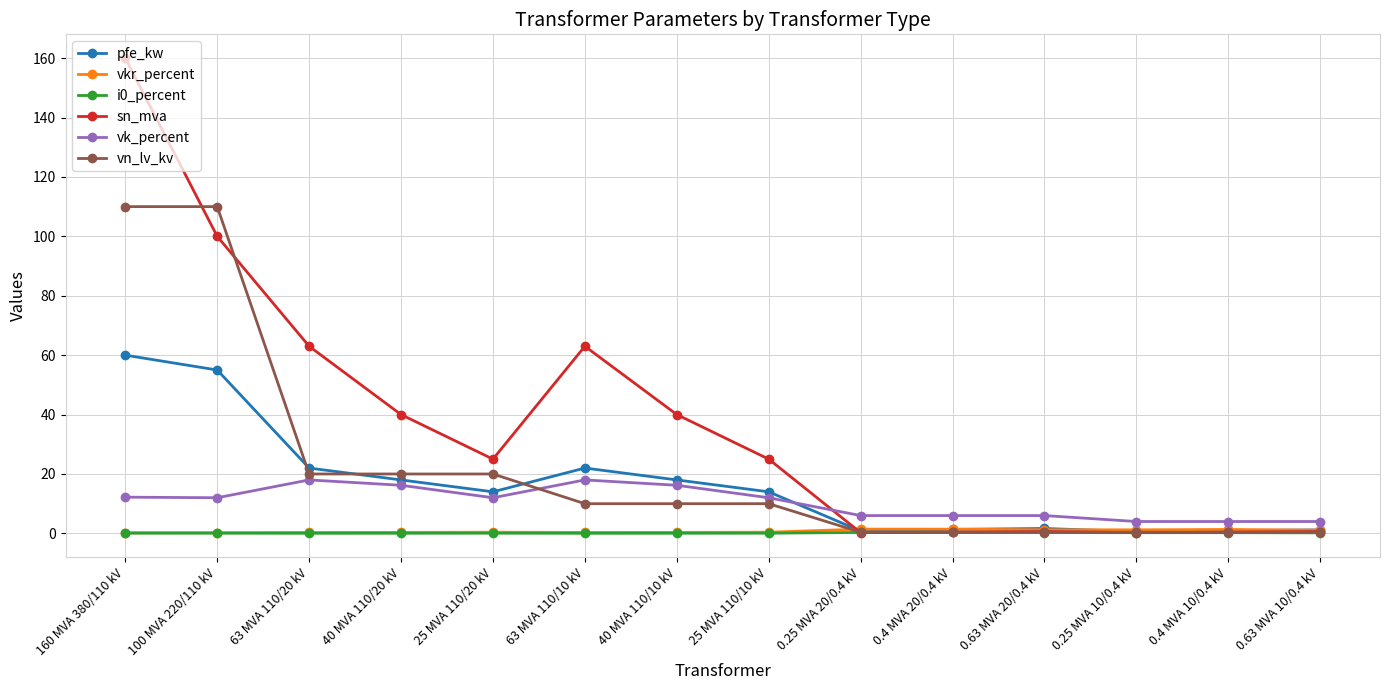

How many lines are shown in the chart?

6